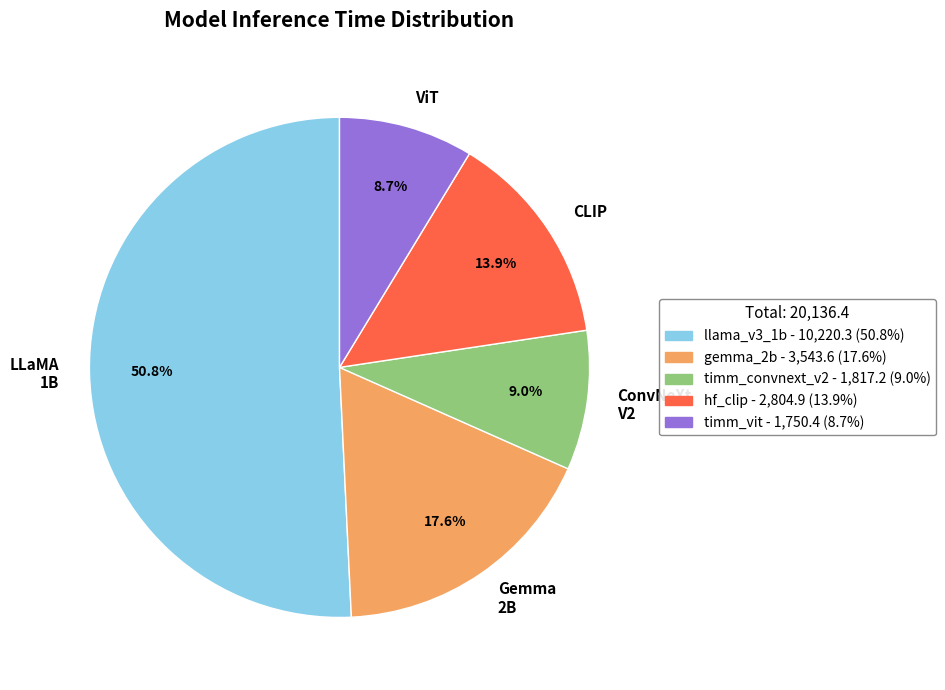

Which slice is the largest?

LLaMA 1B